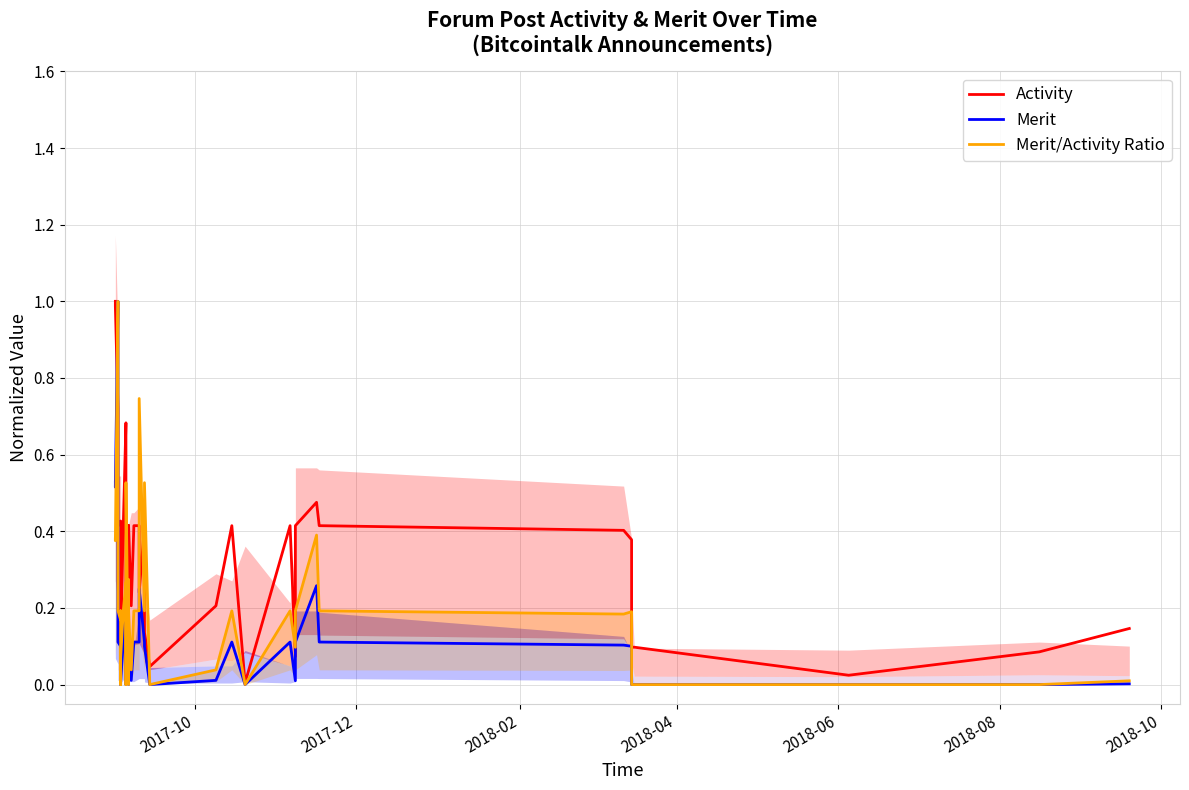

Is this an area chart (filled region under the line)?

No